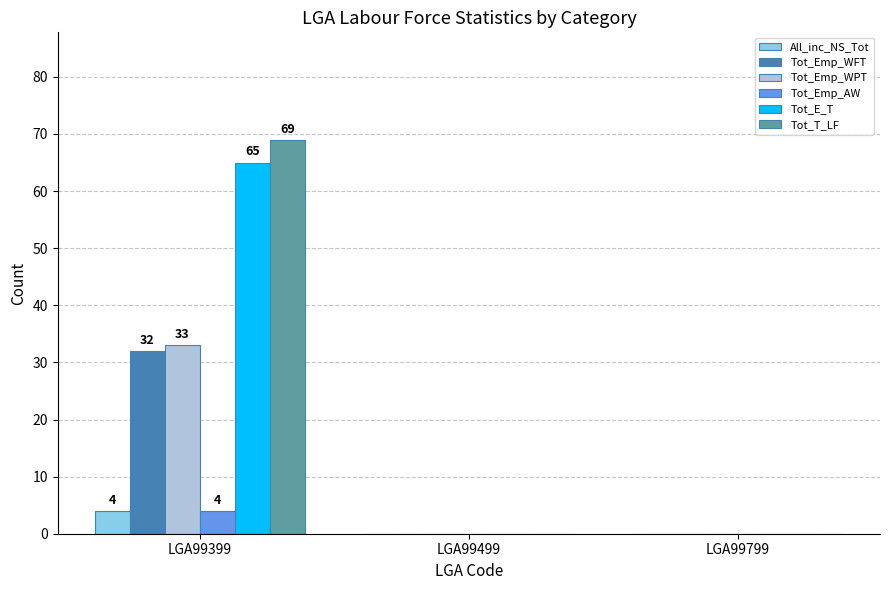

At which category is the sum across all series the highest?

LGA99399